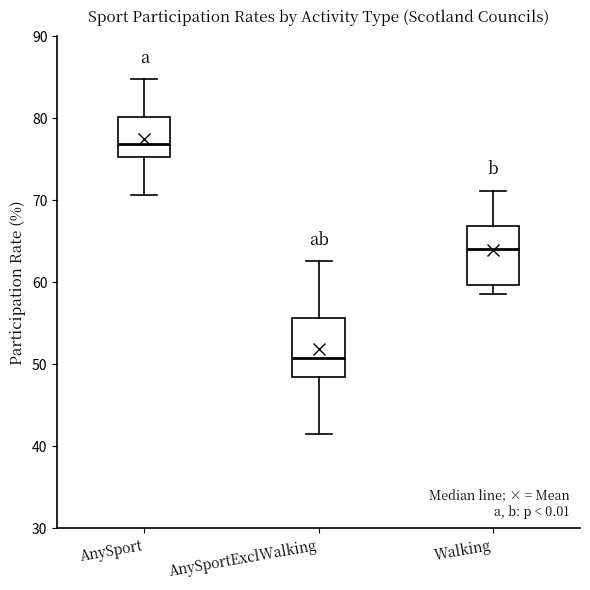

Where does the upper whisker of the box for Walking end on the y-axis? The values are not printed on the chart, so give them approximately, as read against the axis.

71